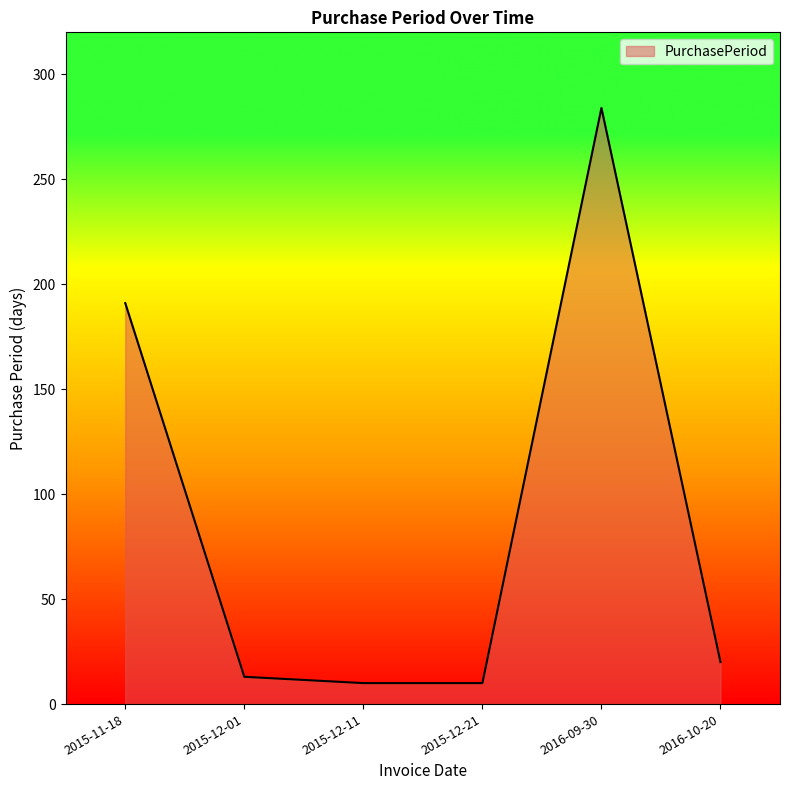

True or false: the data shows 284 at 2016-09-30.

True